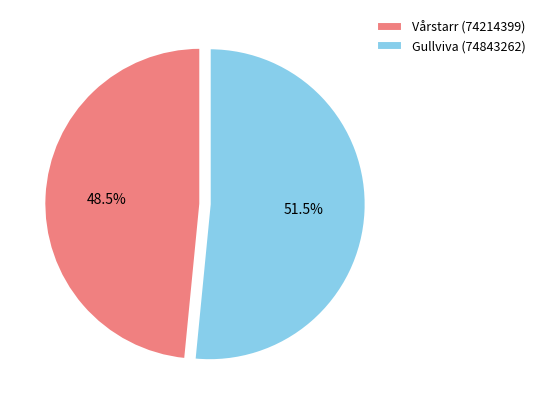

Approximately how many times larger is the value at Vårstarr (74214399) compared to Gullviva (74843262)?

0.9